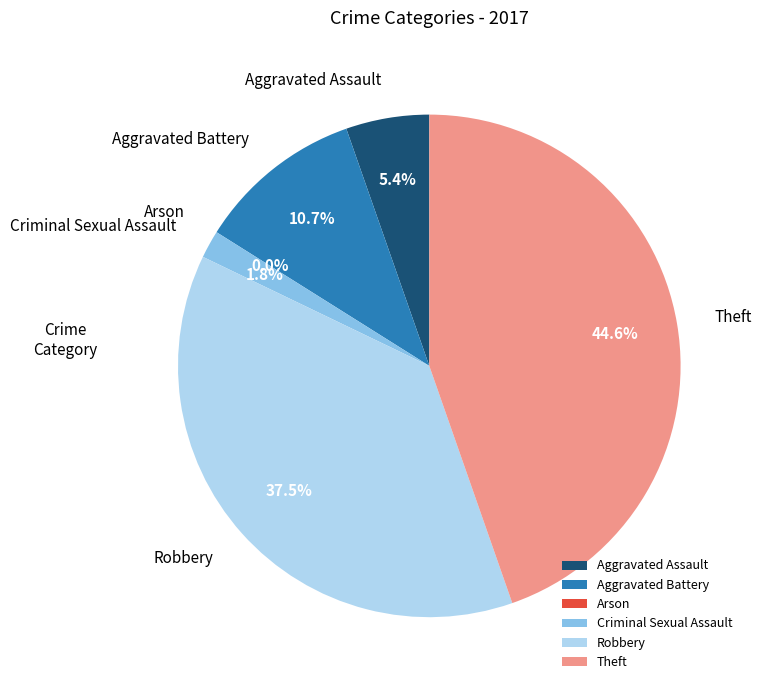

Does Aggravated Battery account for over 50% of the chart?

No